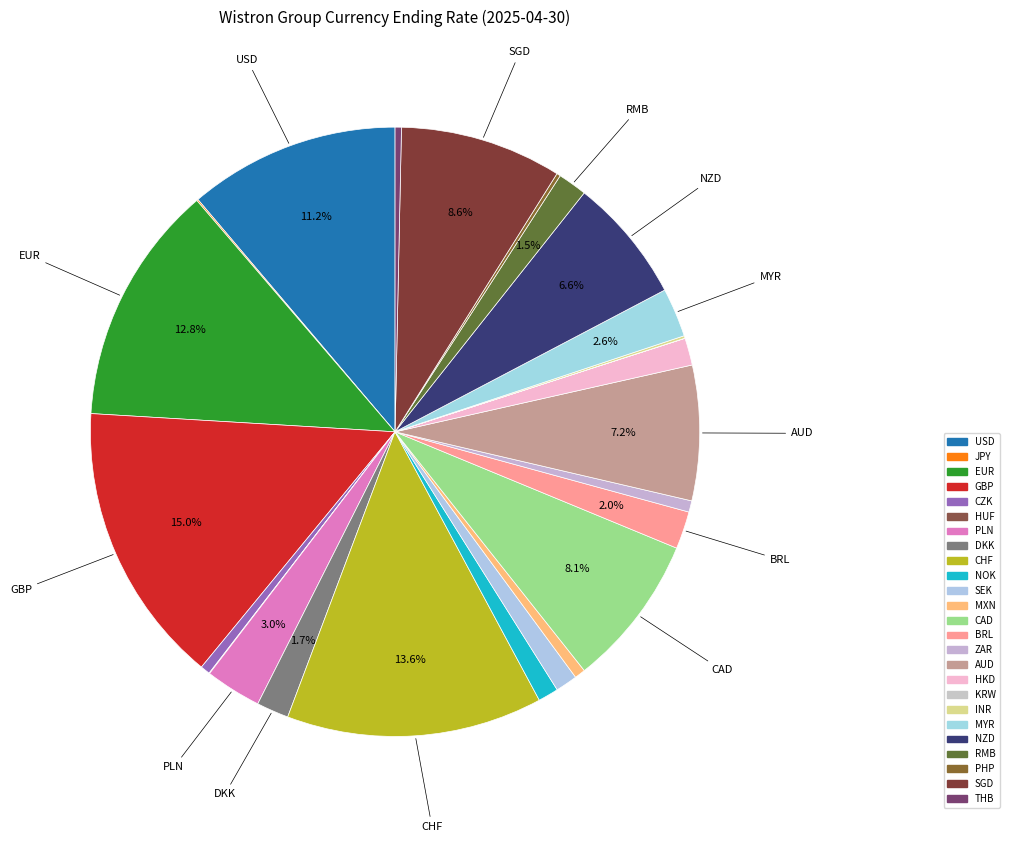

How many segments does this pie chart have?

25